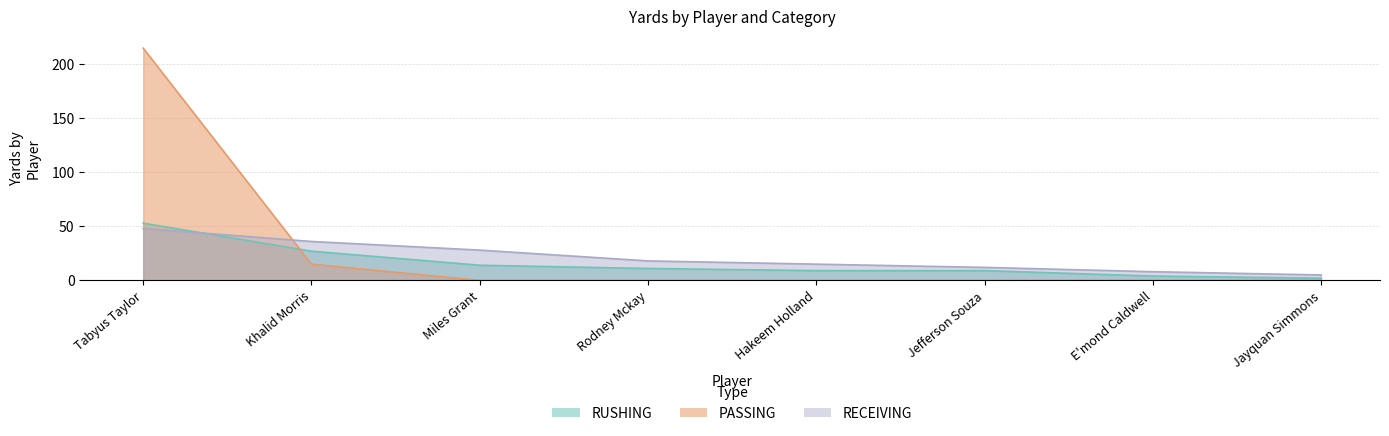

At which category is the sum across all series the highest?

Tabyus Taylor